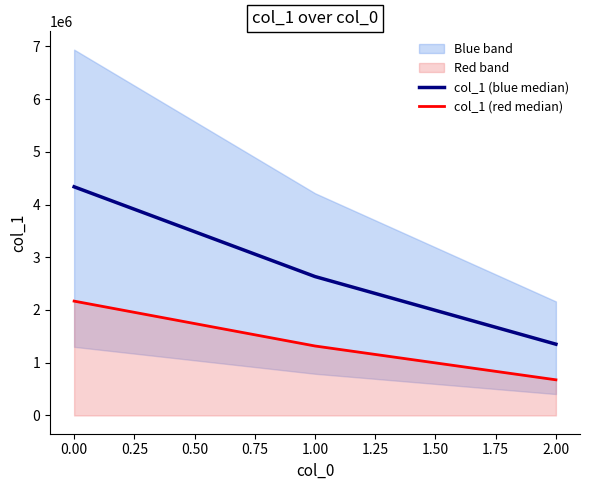

The col_1 (blue median) series shows 4151850.9 at 1.00. True or false?

False